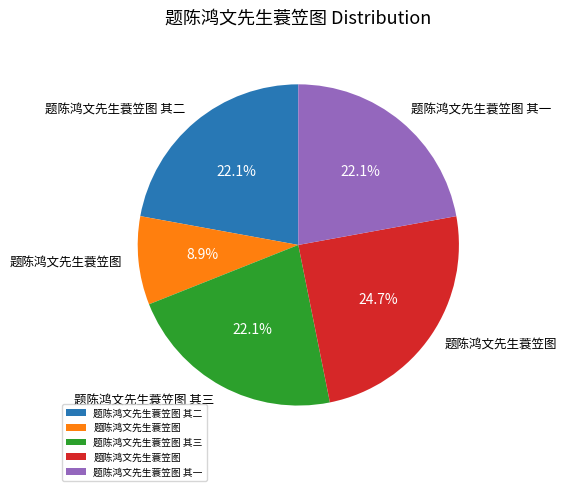

Does any single category account for the majority?

No